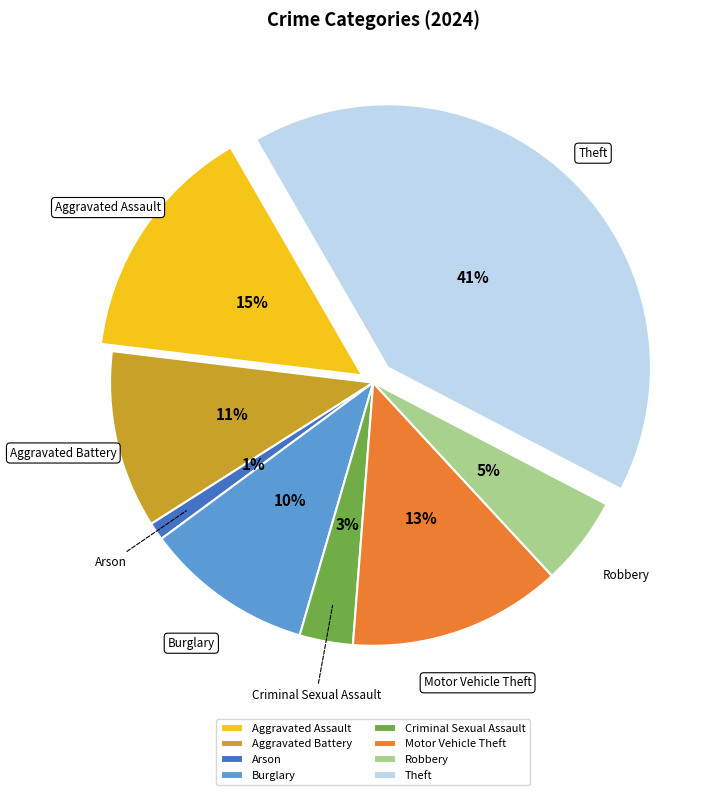

To the nearest percent, what is the average slice percentage?

12%